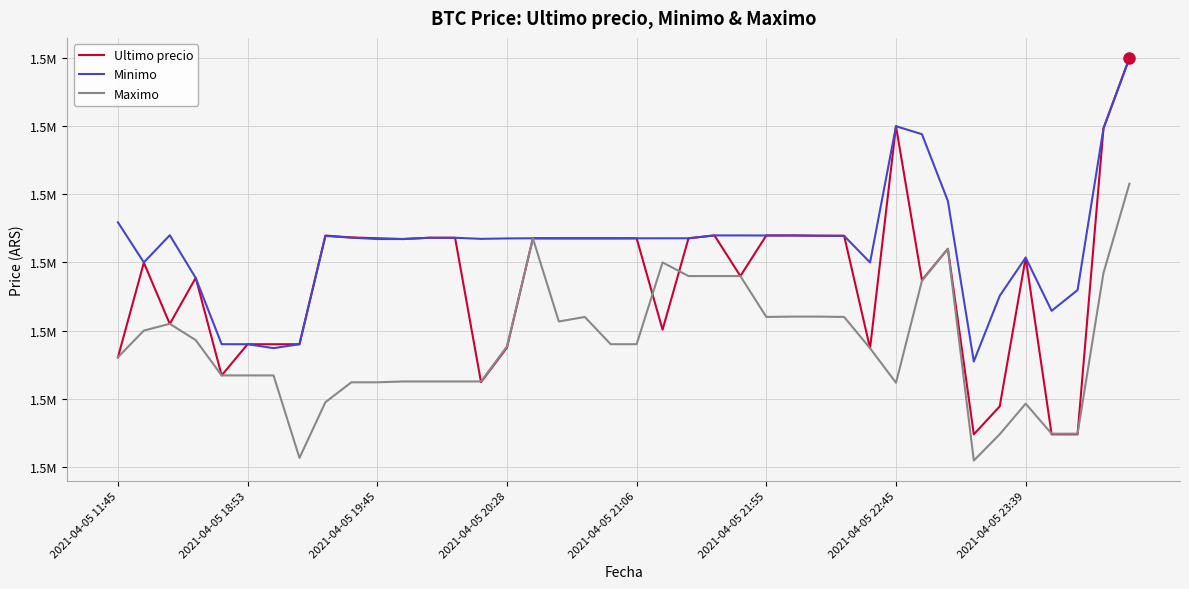

Does the chart display data point markers on the line(s)?

No